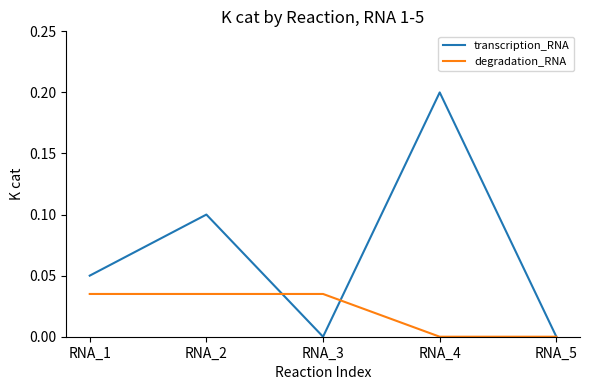

How many series are shown in this chart?

2